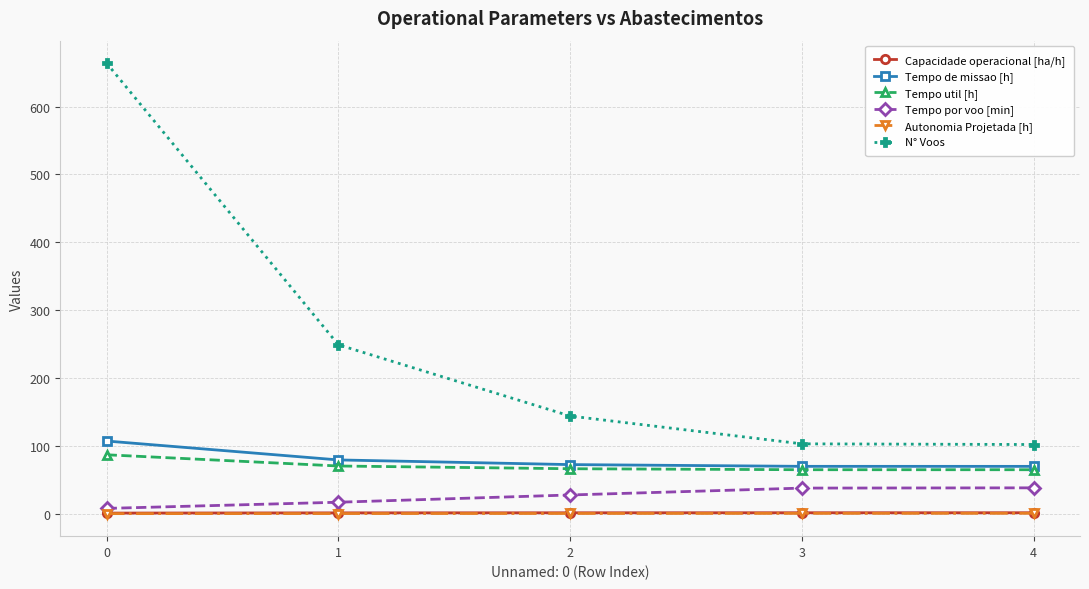

The Capacidade operacional [ha/h] series shows 0.9 at 0. True or false?

True